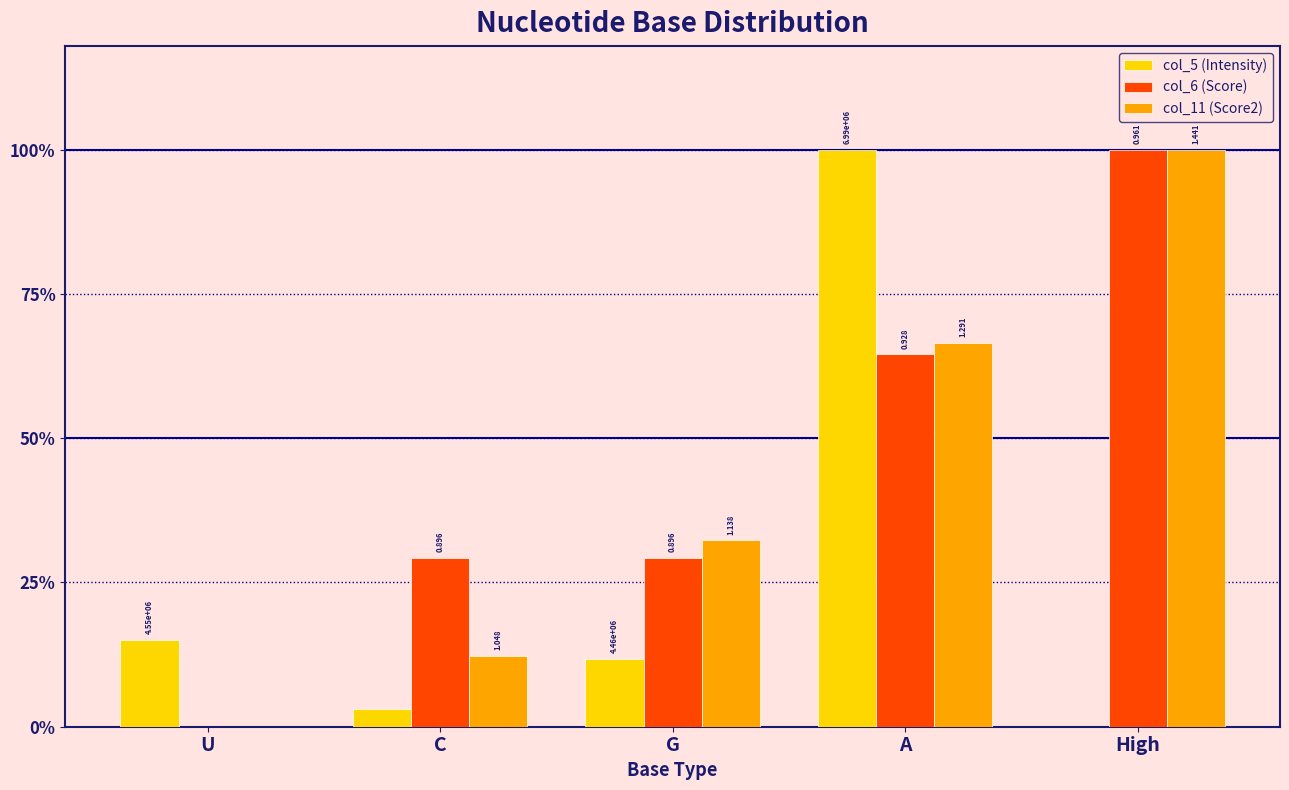

Rank the categories by col_5 (Intensity) value from highest to lowest.

A, U, G, C, High